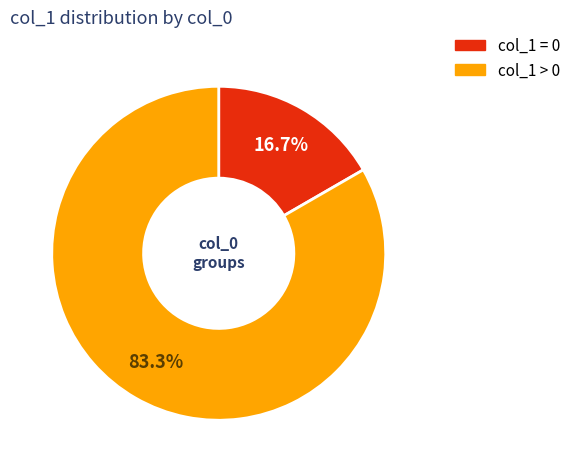

Is there any slice that represents more than half of the pie?

Yes